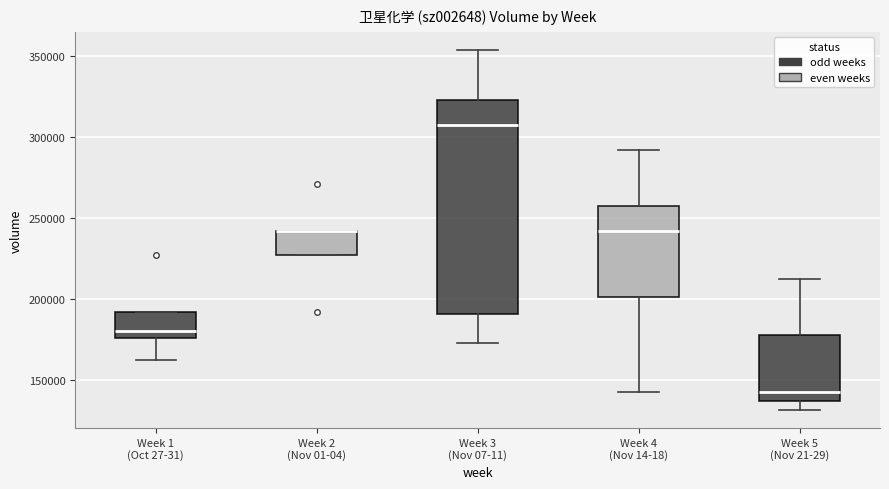

Reading left to right, transcribe this box plot: for each box, give where its median line is, the range the box spans, and where its two whiskers end, as read against the y-axis. The values are not printed on the chart, so give them approximately, as read against the axis.

Week 1 (Oct 27-31): median 180000, box 175000 to 190000, whiskers 160000 to 190000
Week 2 (Nov 01-04): median 240000 (drawn on the box's upper edge), box 225000 to 240000, whiskers 225000 to 240000
Week 3 (Nov 07-11): median 305000, box 190000 to 325000, whiskers 175000 to 355000
Week 4 (Nov 14-18): median 240000, box 200000 to 255000, whiskers 145000 to 290000
Week 5 (Nov 21-29): median 145000, box 135000 to 175000, whiskers 130000 to 210000